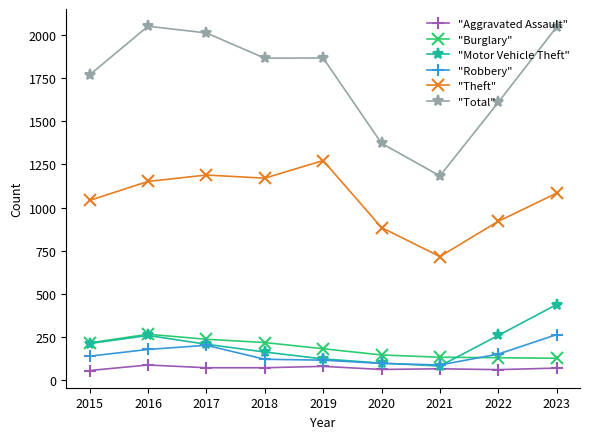

What is the maximum value for "Motor Vehicle Theft"?

438